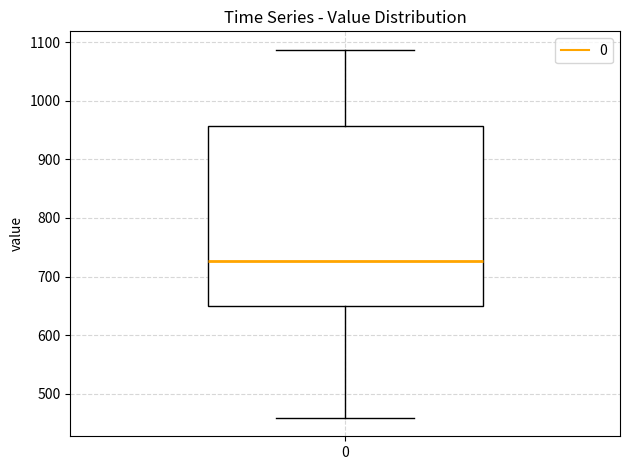

Read this box plot against the y-axis: the position of the median line, the range covered by the box, and the ends of both whiskers. The values are not printed on the chart, so give them approximately, as read against the axis.

median 730, box 650 to 960, whiskers 460 to 1090